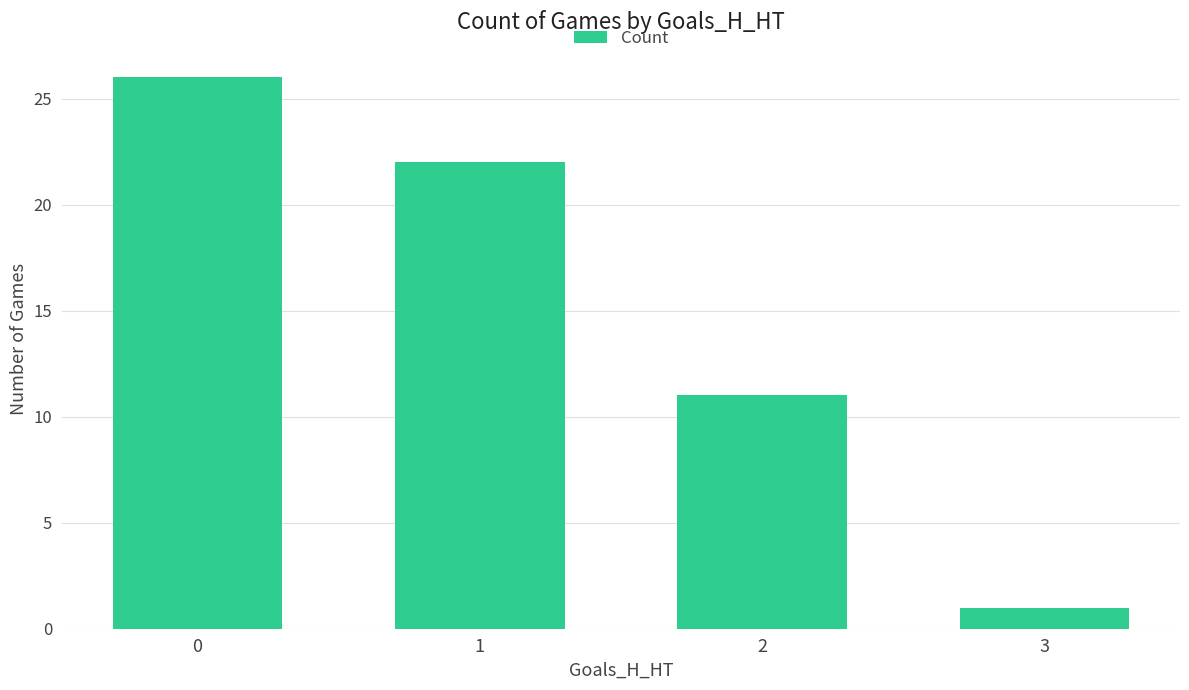

Reading left to right, transcribe all the data shown in this chart.

0=26	1=22	2=11	3=1